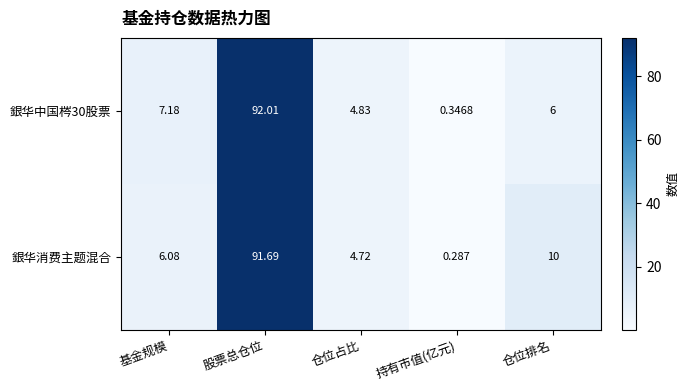

Where does the 銀华消费主题混合 series first go above 6?

基金规模